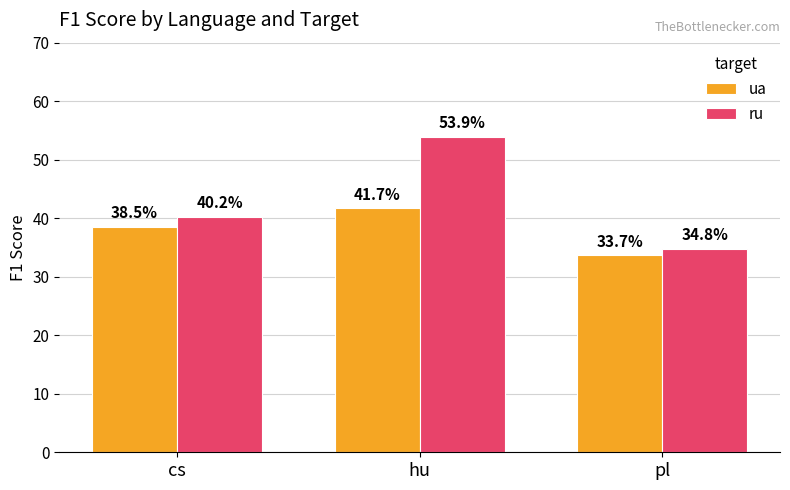

At how many categories does at least one series exceed 46?

1